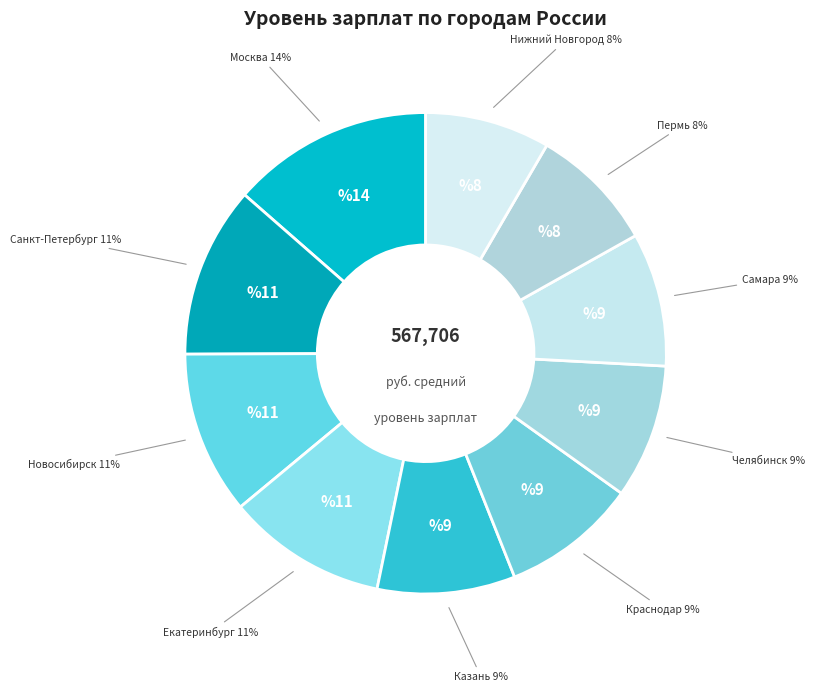

Does any single category account for the majority?

No